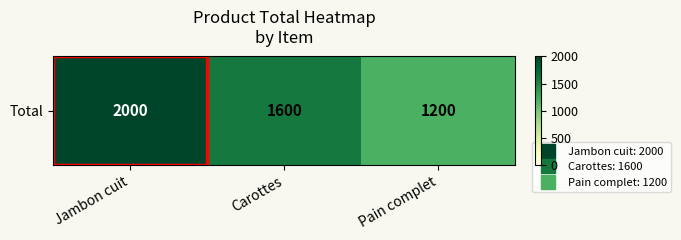

What value does the data have at Jambon cuit, to the nearest 50?

2000